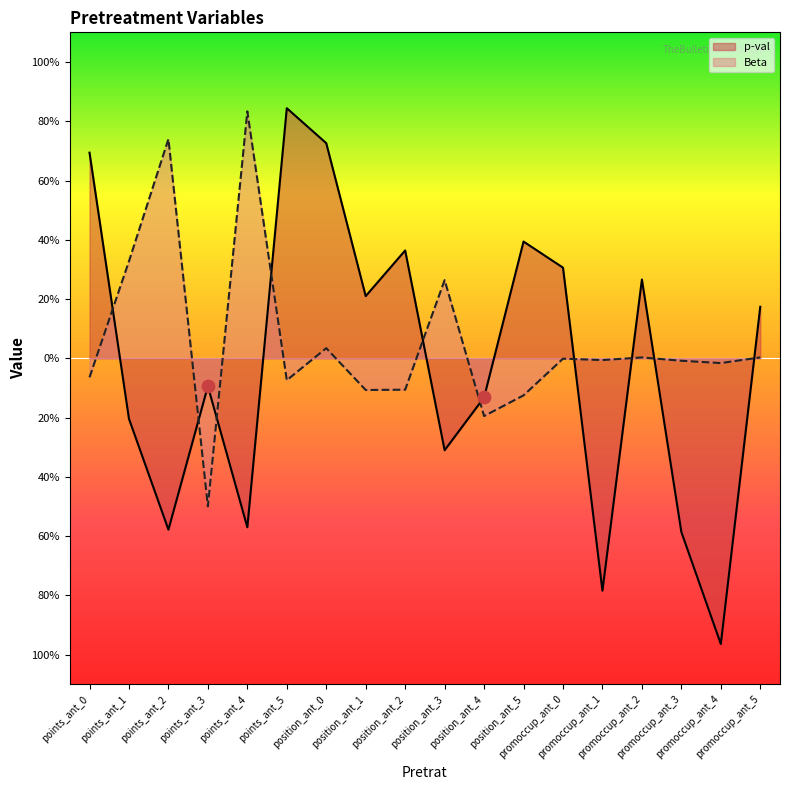

Is the value of p-val at points_ant_5 greater than the value of Beta at points_ant_4?

Yes